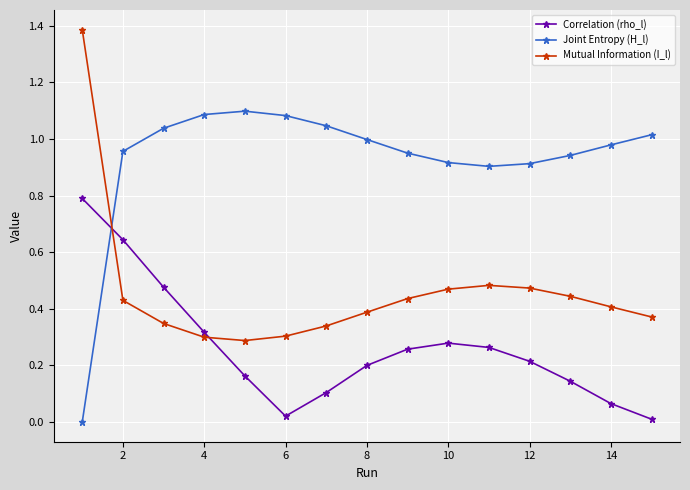

List the series in order of their overall mean, lowest first.

Correlation (rho_l), Mutual Information (I_l), Joint Entropy (H_l)